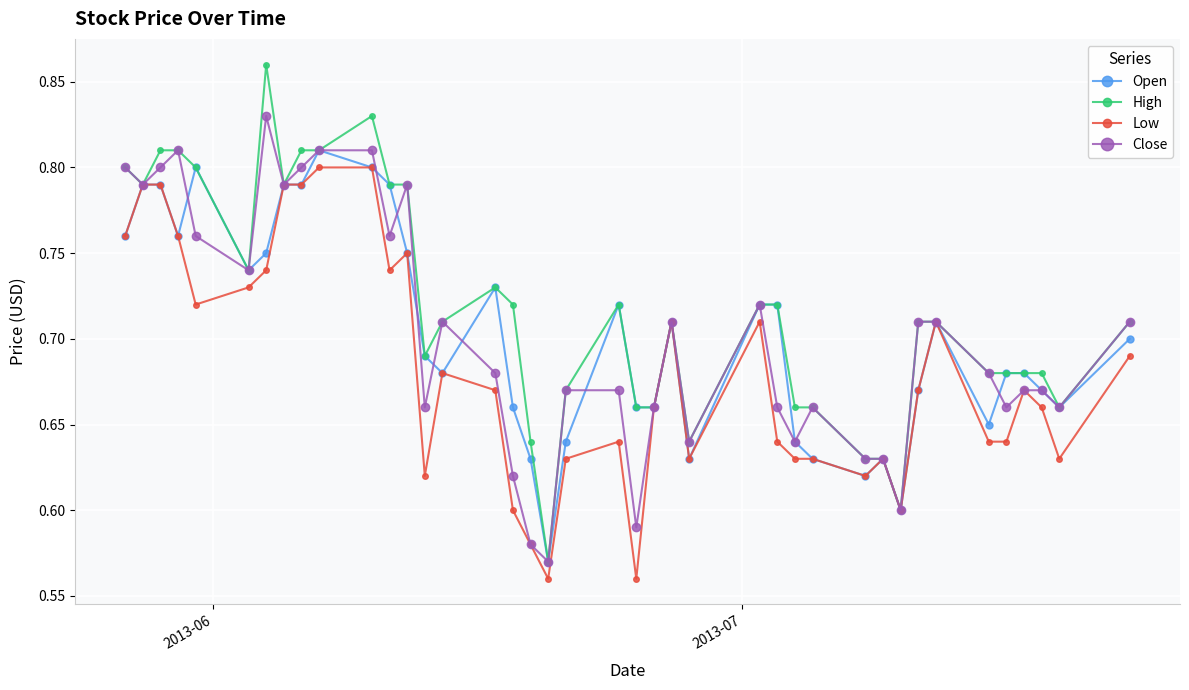

Count the number of data series in this chart.

4